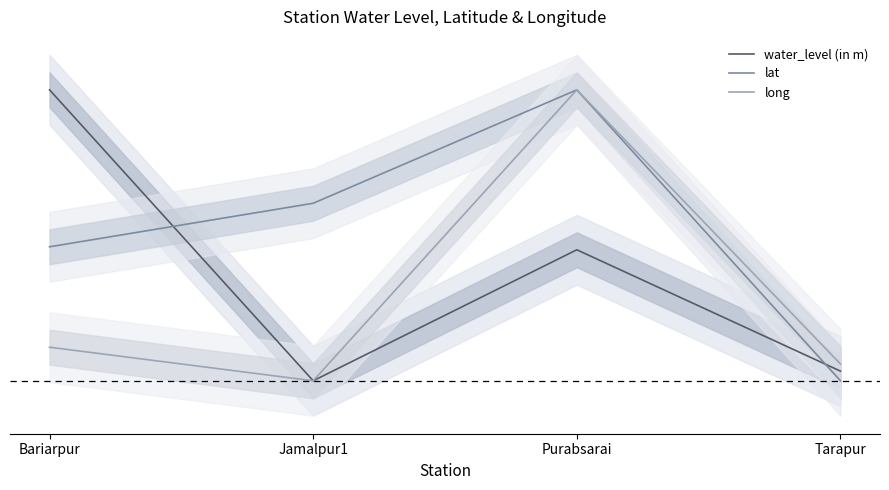

List the series in order of their overall mean, lowest first.

long, water_level (in m), lat